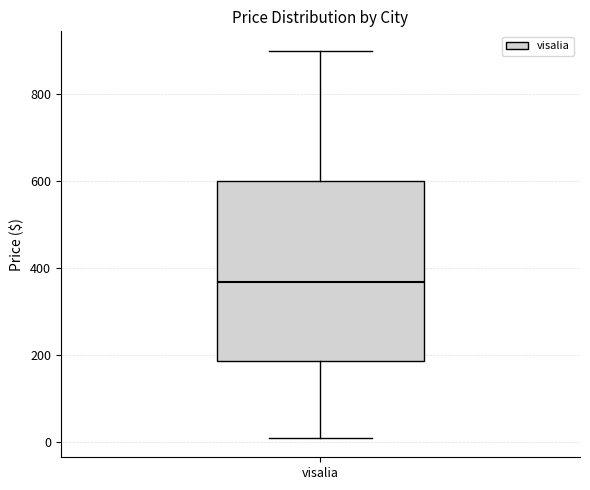

Read this box plot against the y-axis: the position of the median line, the range covered by the box, and the ends of both whiskers. The values are not printed on the chart, so give them approximately, as read against the axis.

median 360, box 180 to 600, whiskers 20 to 900